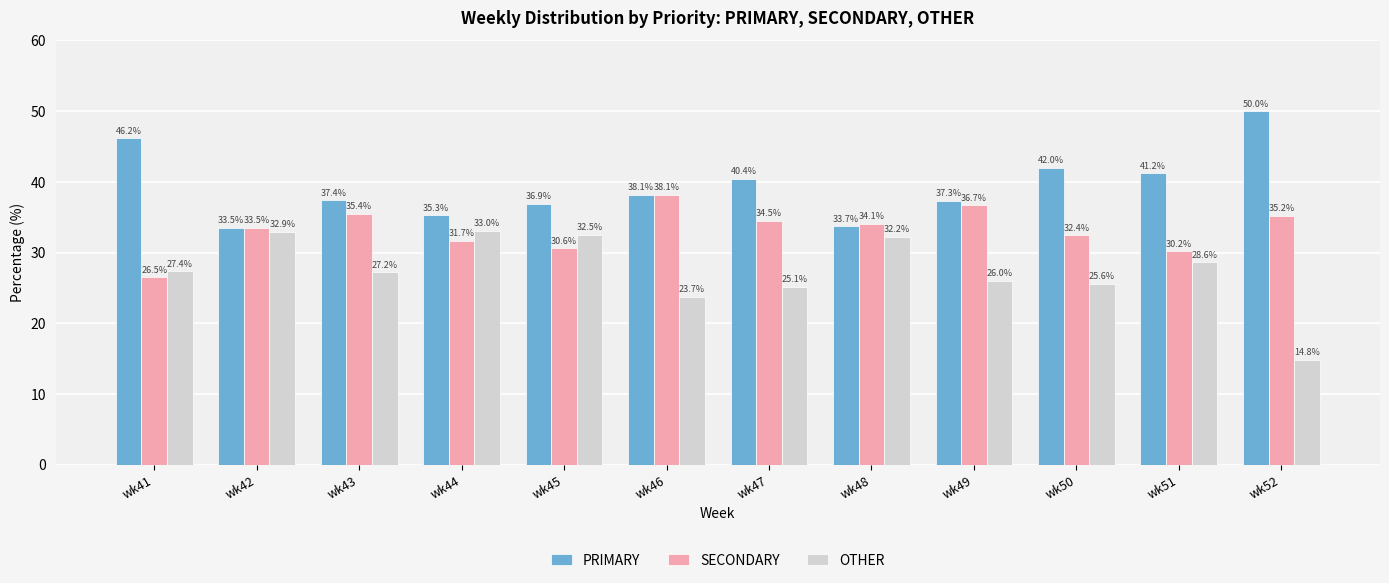

Which category has the lowest value in the SECONDARY series?

wk41